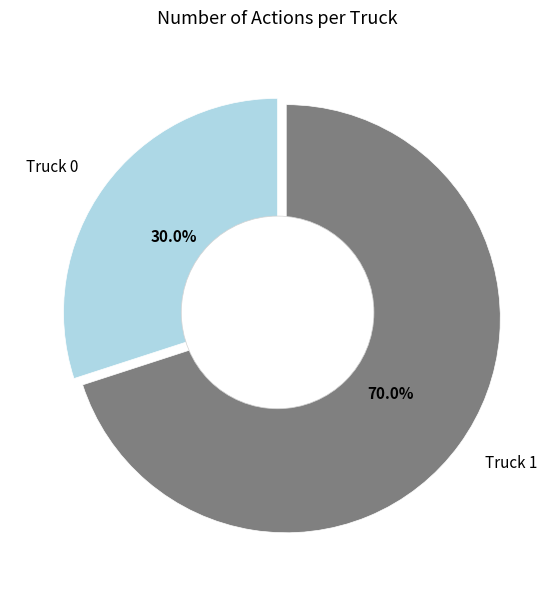

What is the ratio of the value at Truck 1 to the value at Truck 0?

2.3